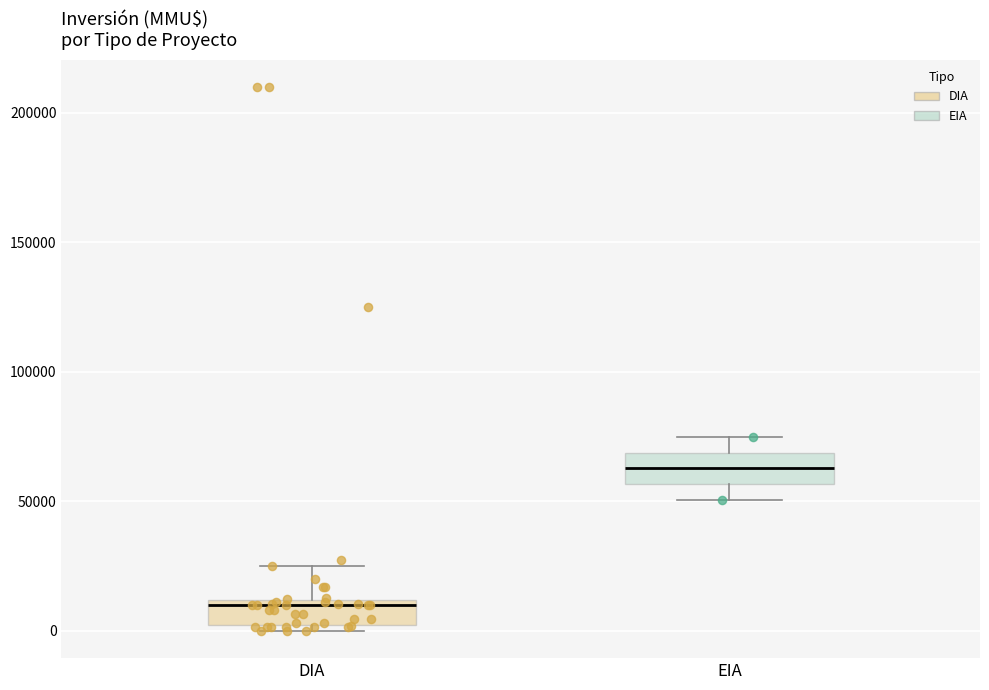

Reading left to right, read every box against the y-axis: the position of its median line, the range the box covers, and the ends of its whiskers. The values are not printed on the chart, so give them approximately, as read against the axis.

DIA: median 10000 (just below the box's upper edge), box 0 to 10000, whiskers 0 (just below the box's lower edge) to 25000
EIA: median 65000, box 55000 to 70000, whiskers 50000 to 75000